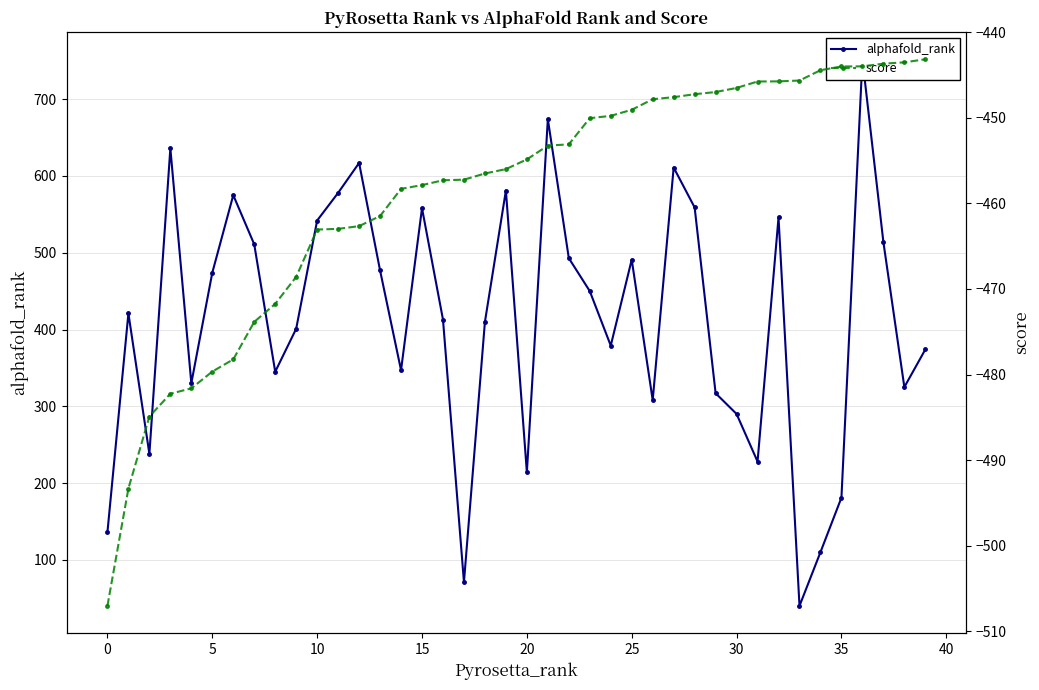

True or false: score and alphafold_rank intersect in this chart.

False